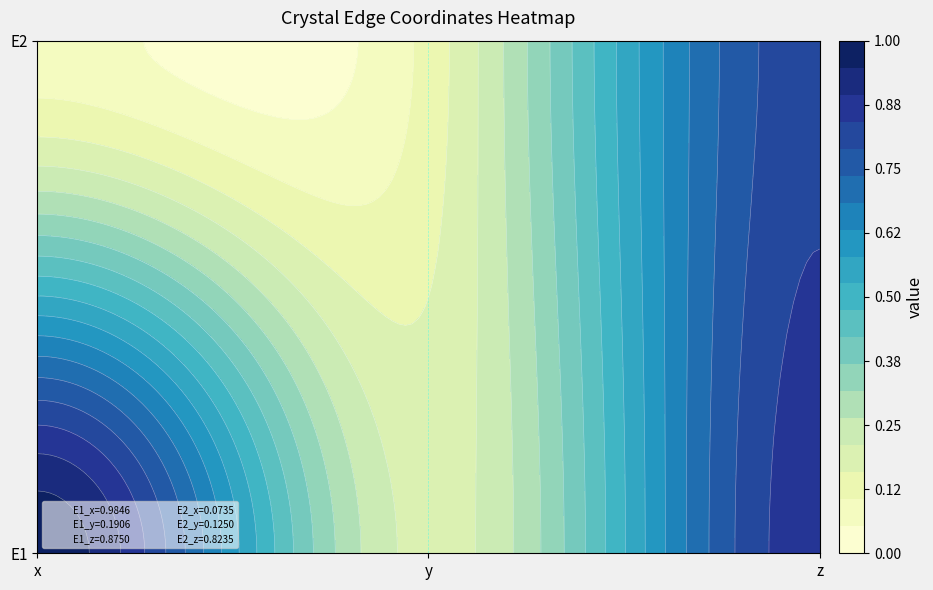

Reading left to right, what are all the values shown in this chart?

E1: 0=1.0	1=0.2	2=0.9
E2: 0=0.1	1=0.1	2=0.8